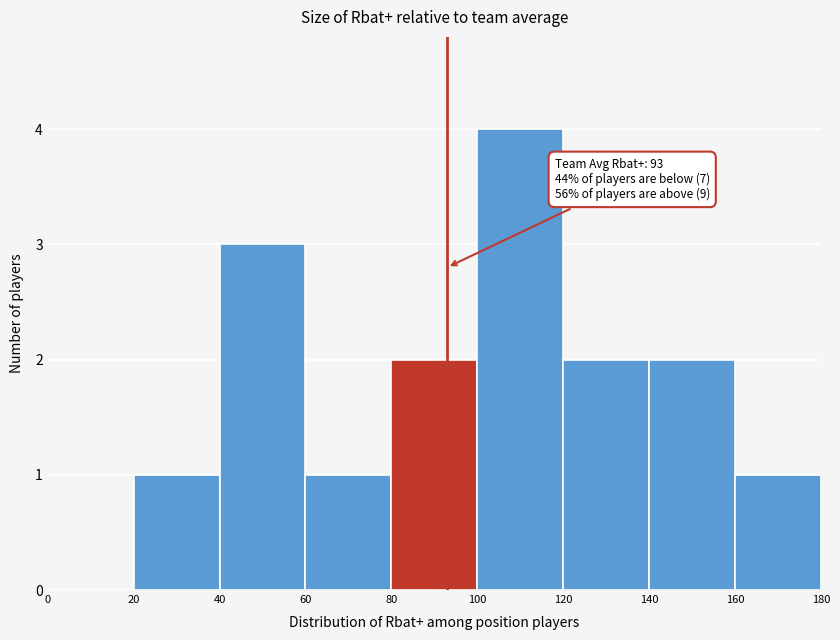

Which range on the x-axis has the tallest bar?

100 to 120